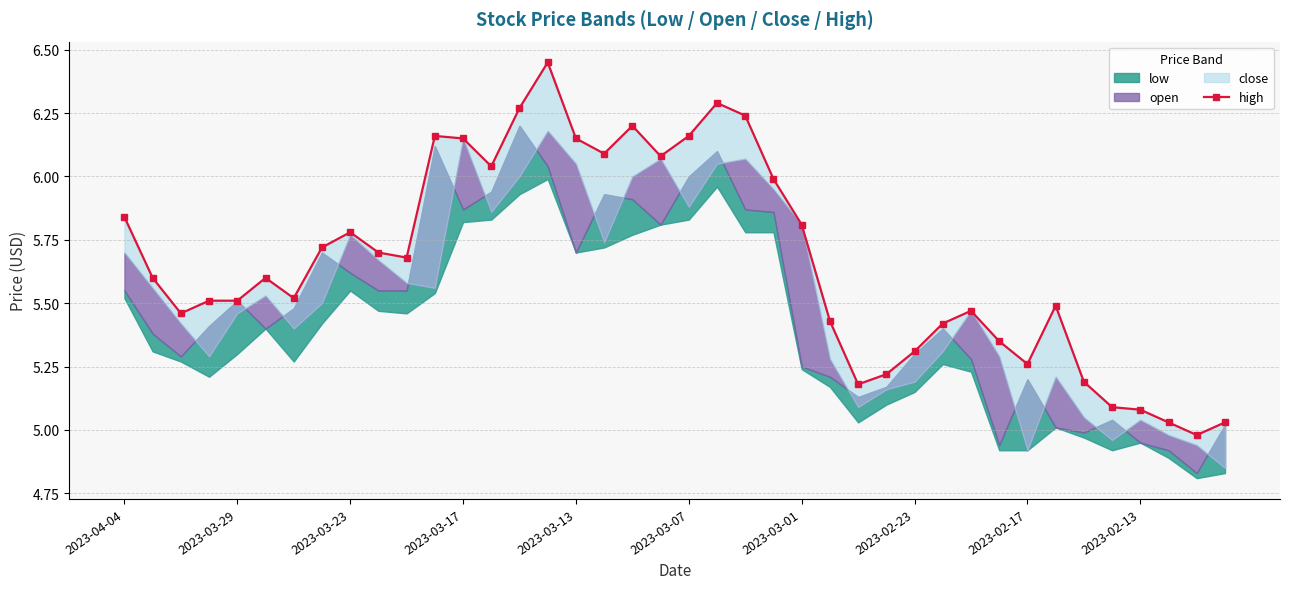

What is the sum of the values at 24 and 29?

11.2